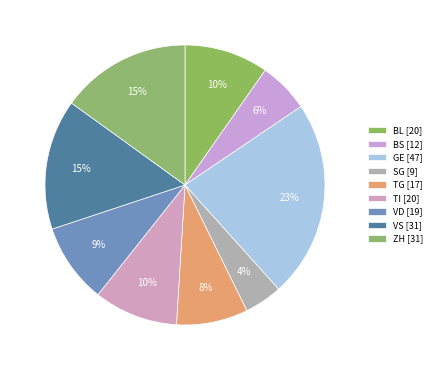

Does GE represent more than half of the total?

No